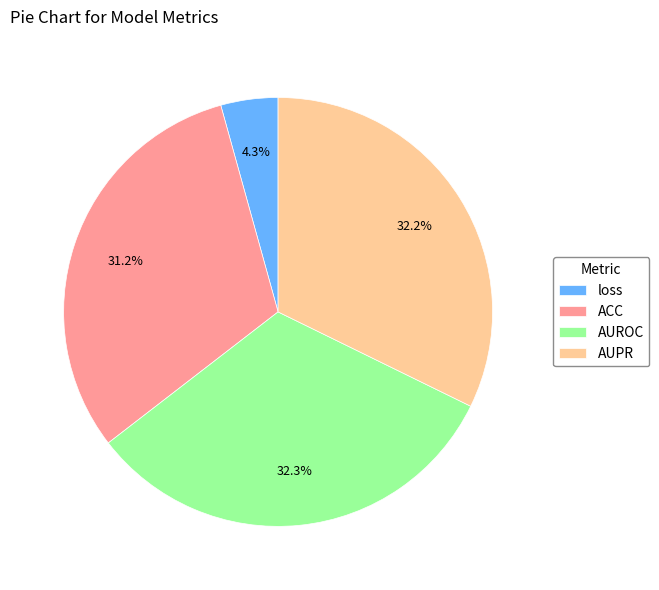

Which has a higher value, AUROC or loss?

AUROC